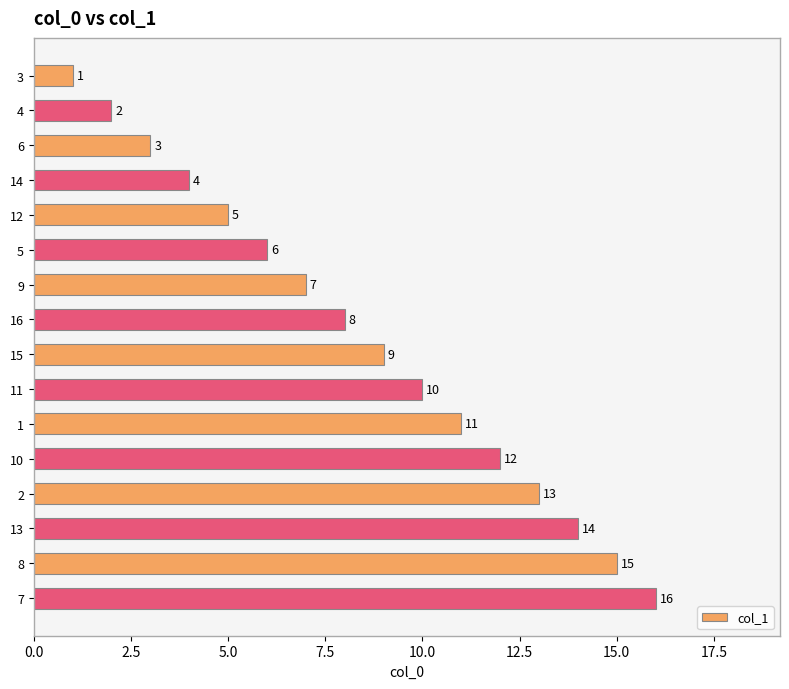

Is it true that the value at 8 is 8?

False